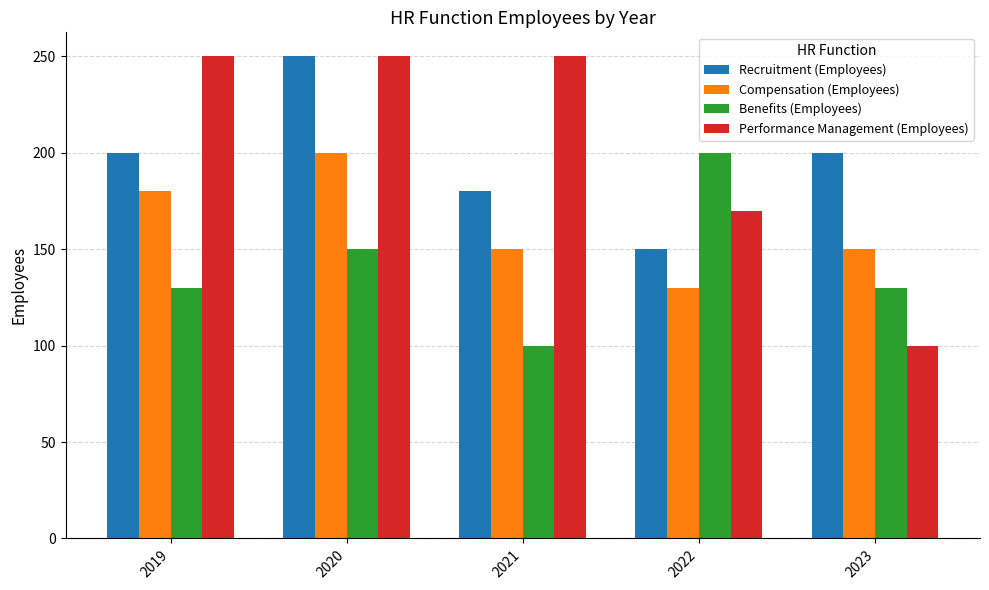

Which series has the widest spread of values?

Performance Management (Employees)